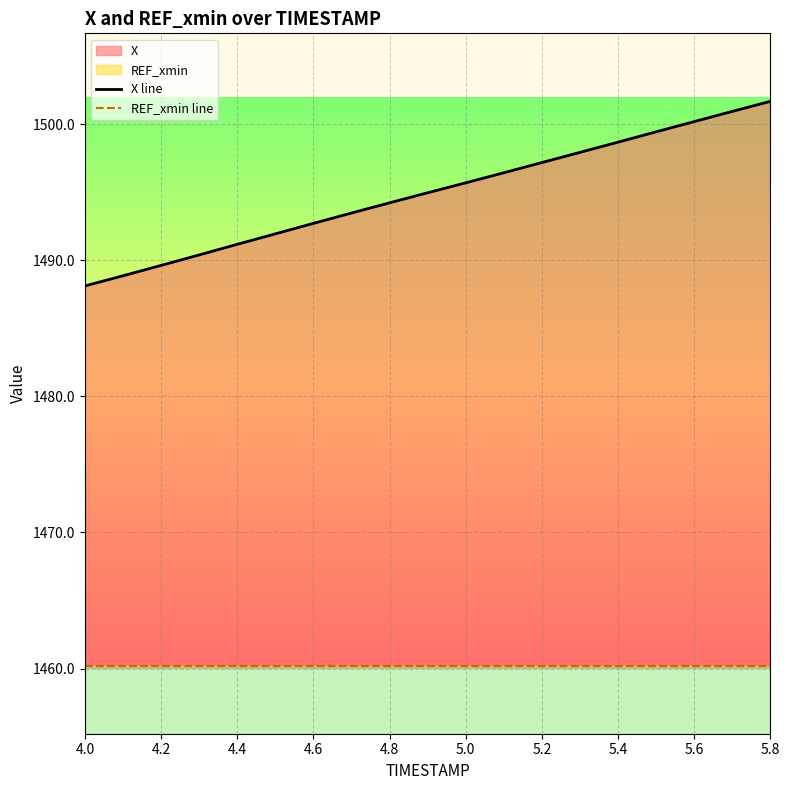

How many distinct data groups are displayed?

2